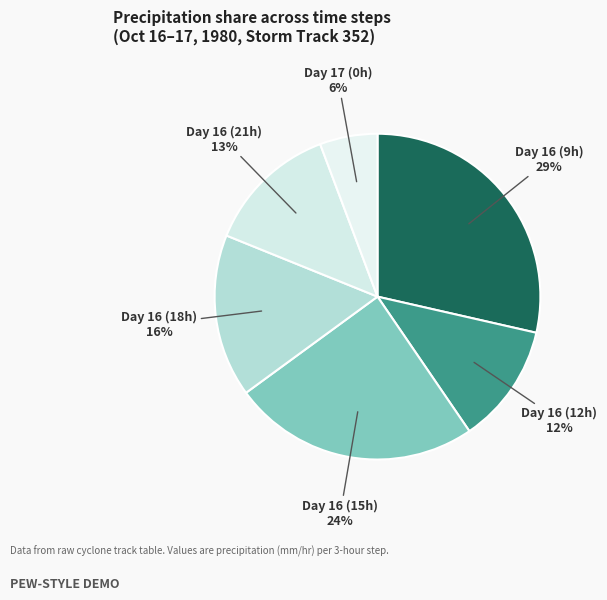

Is there any slice that represents more than half of the pie?

No